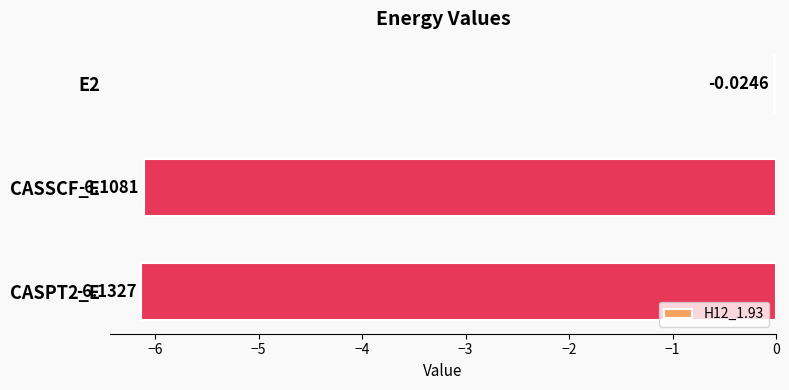

What is the difference between the values at CASPT2_E and E2?

6.1